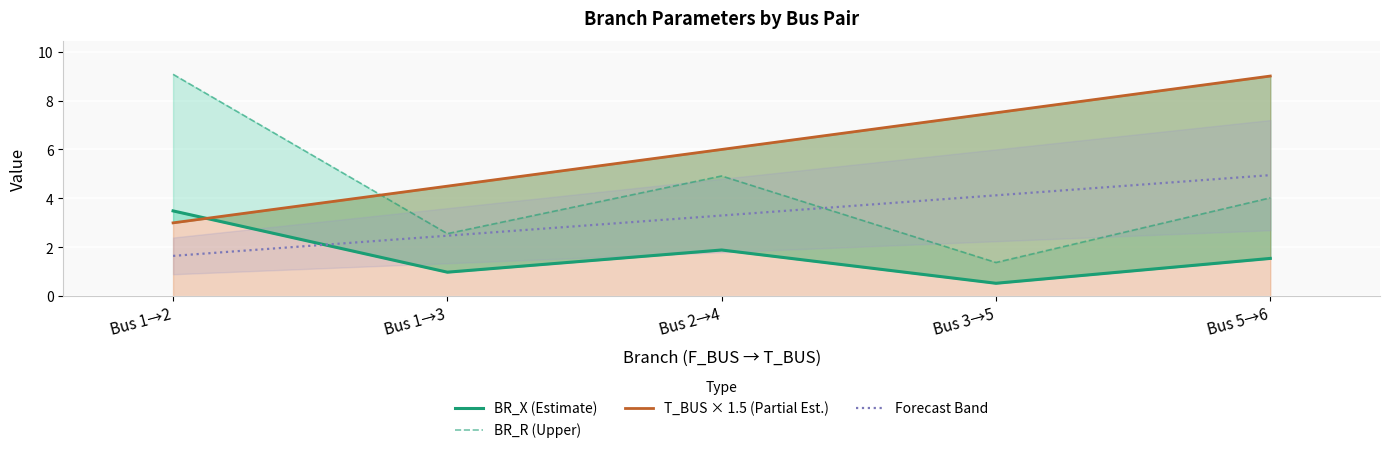

Which series has the largest range (max minus min)?

BR_R (Upper)